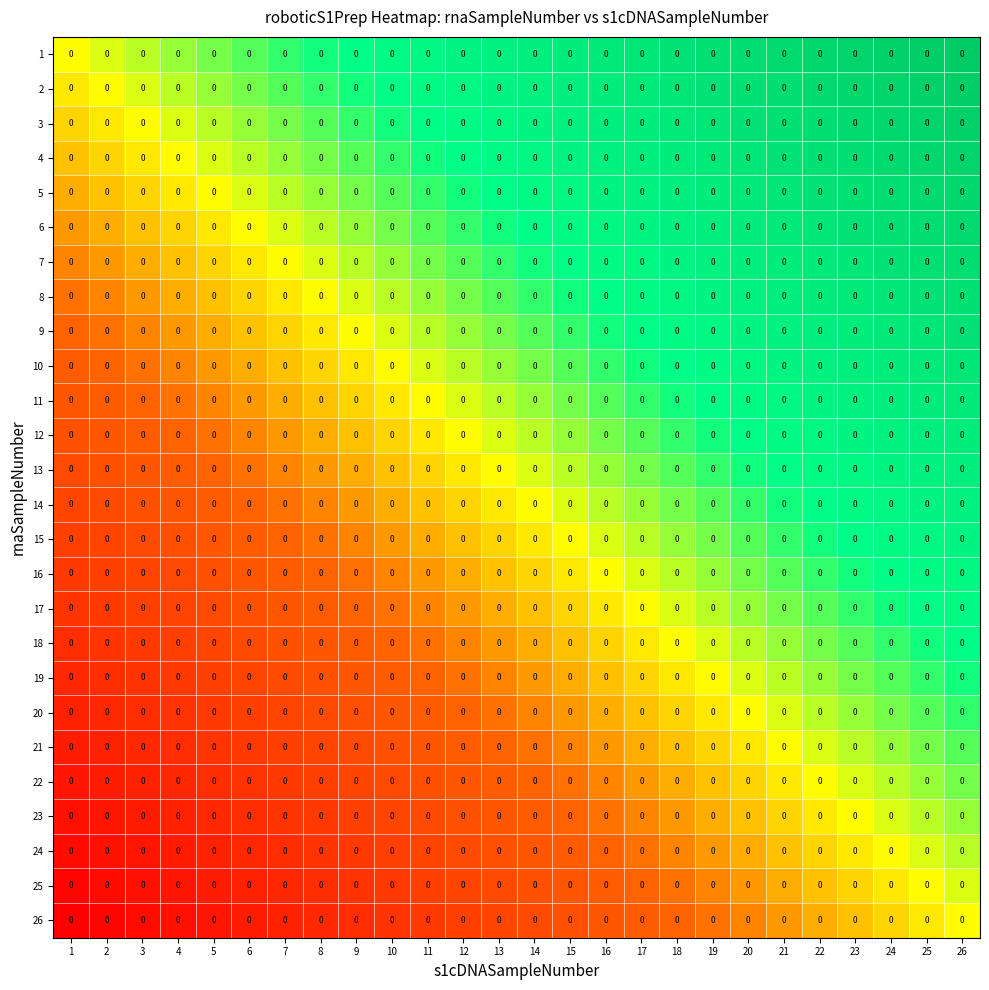

The 1 series shows 1.8 at 25. True or false?

False